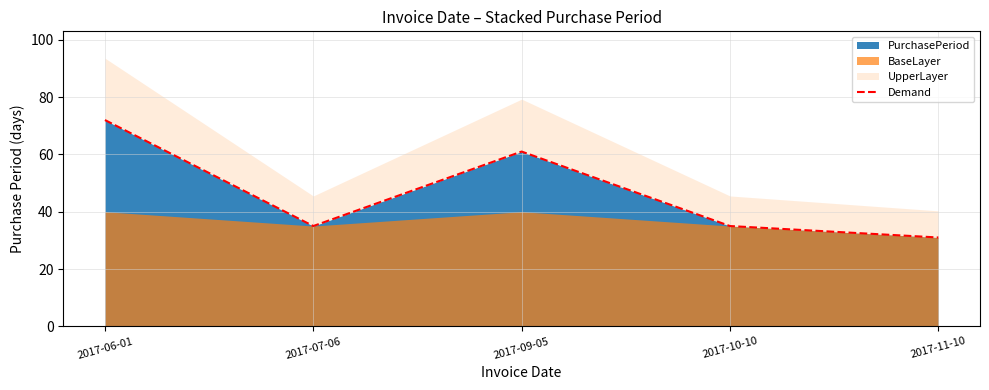

What is the difference between the second highest and second lowest values?

26